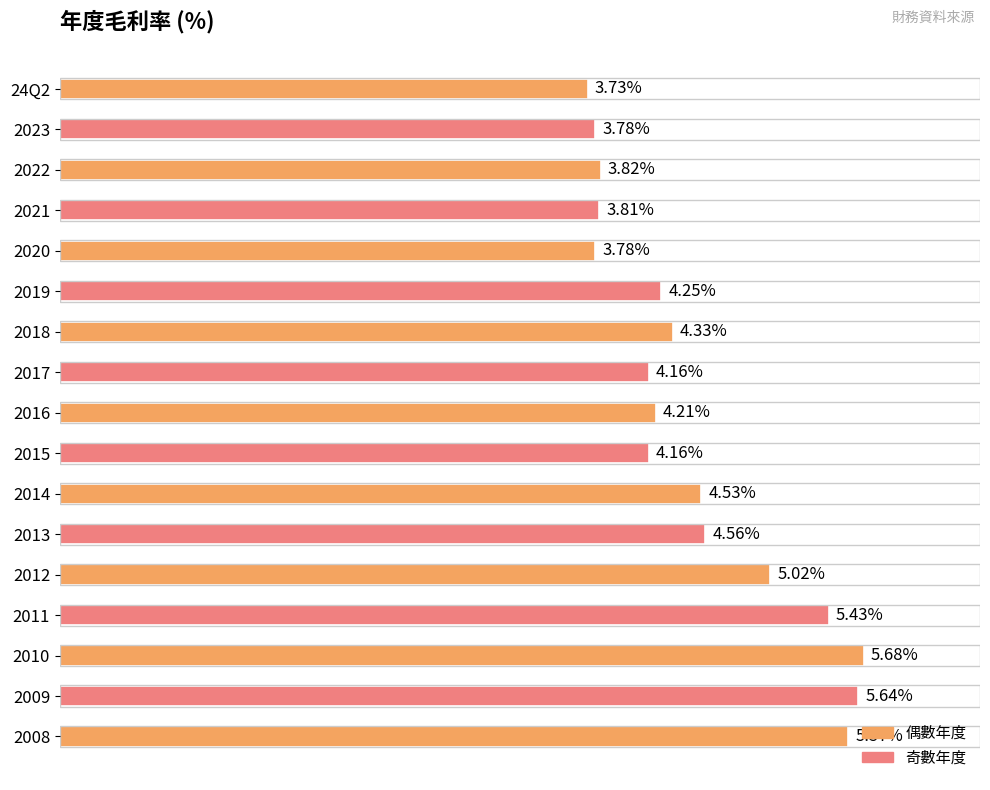

List the labels in order of value, smallest first.

24Q2, 2023, 2020, 2021, 2022, 2017, 2015, 2016, 2019, 2018, 2014, 2013, 2012, 2011, 2008, 2009, 2010